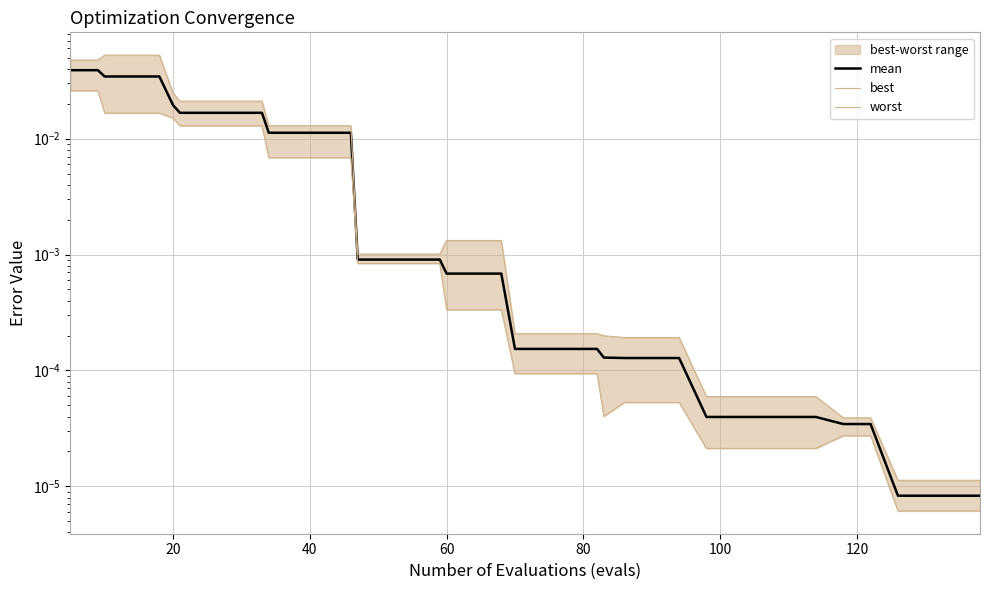

How many interior local valleys does the best series have?

1